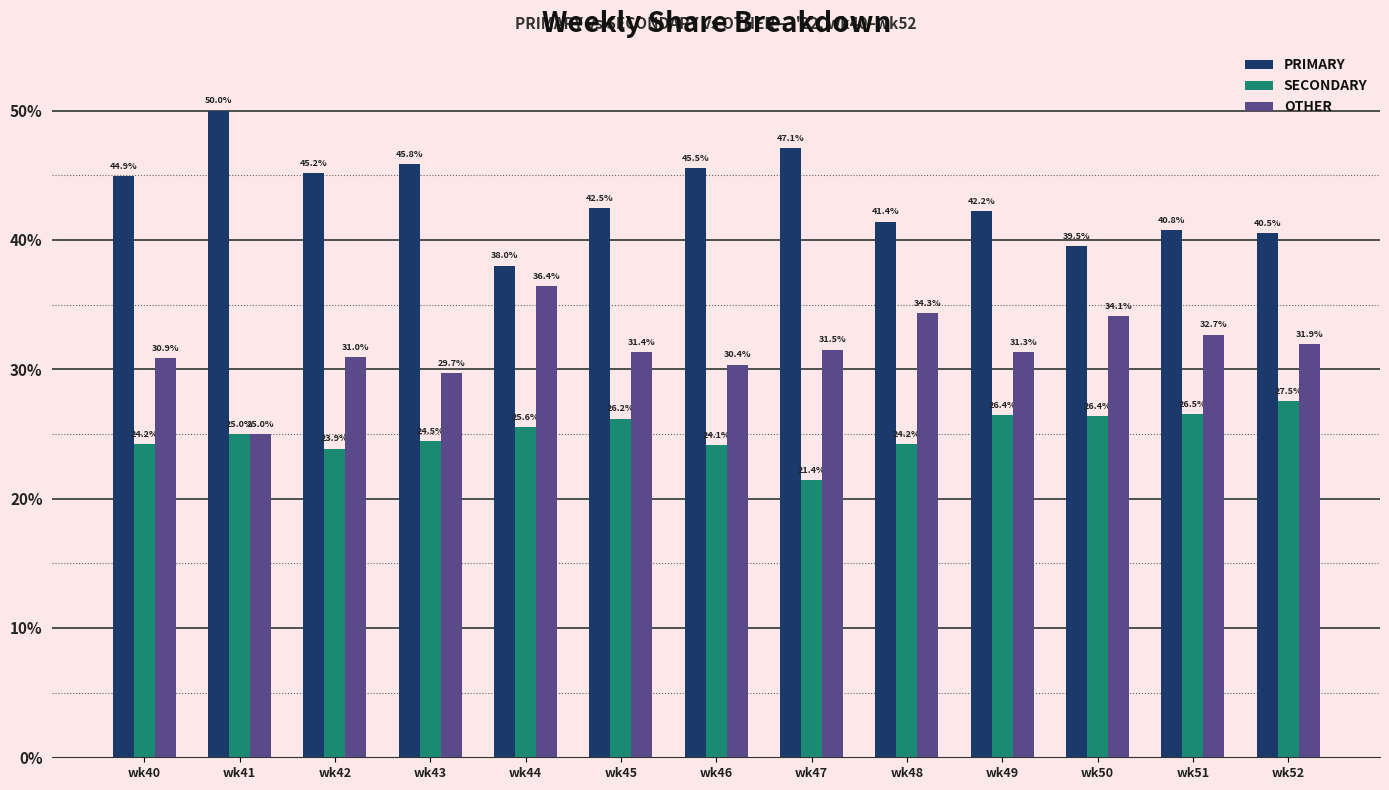

Rank the series by their maximum value, from lowest to highest.

SECONDARY, OTHER, PRIMARY